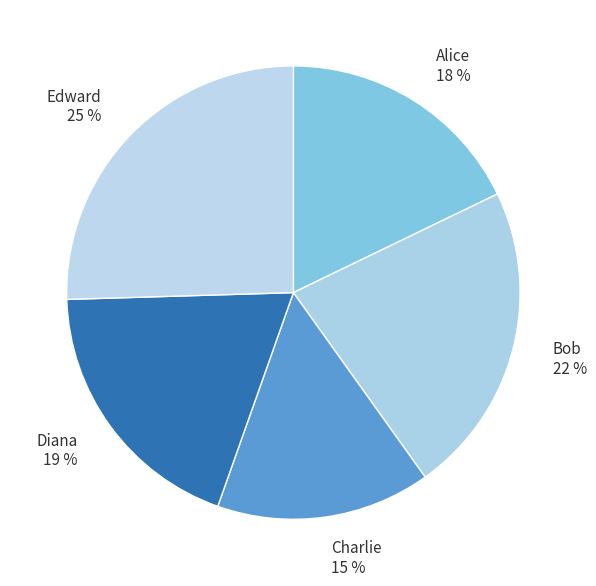

The Charlie slice represents 23% of the pie. True or false?

False